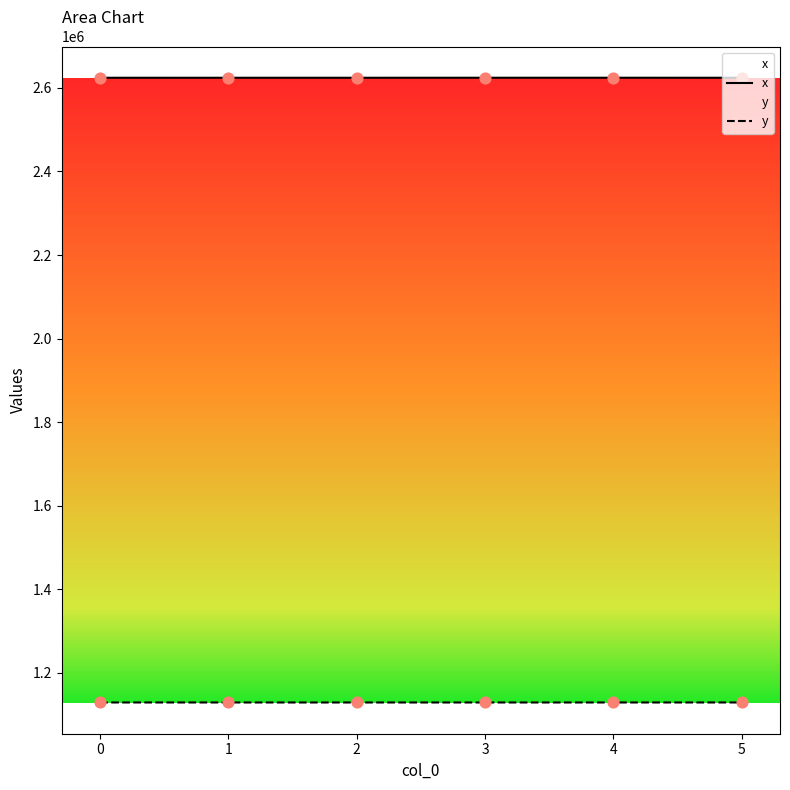

Which series reaches the maximum Y coordinate?

x